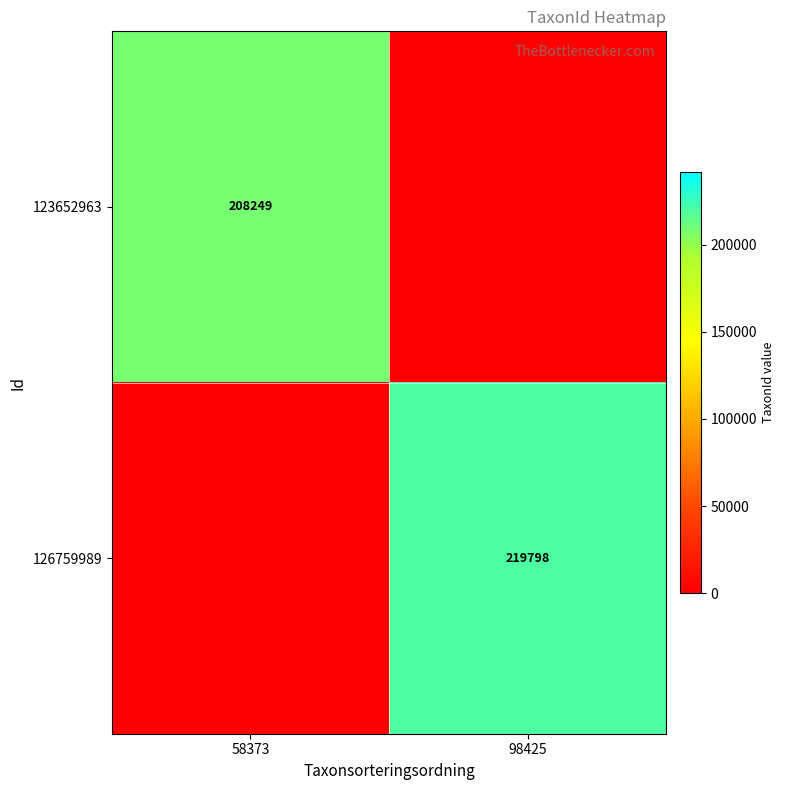

At how many categories does at least one series exceed 195892?

2